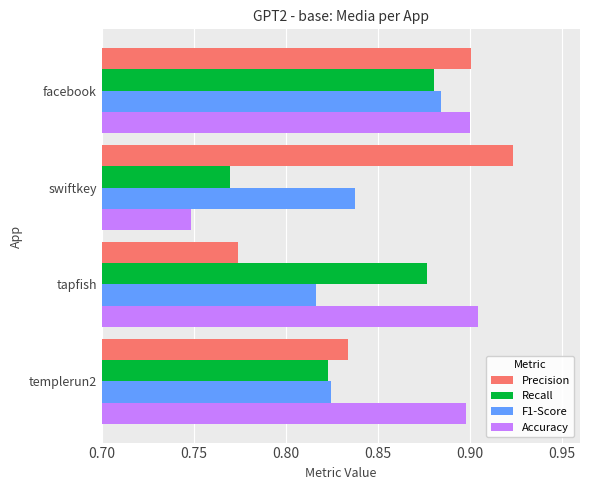

The value of Accuracy at facebook is 0.9. True or false?

True